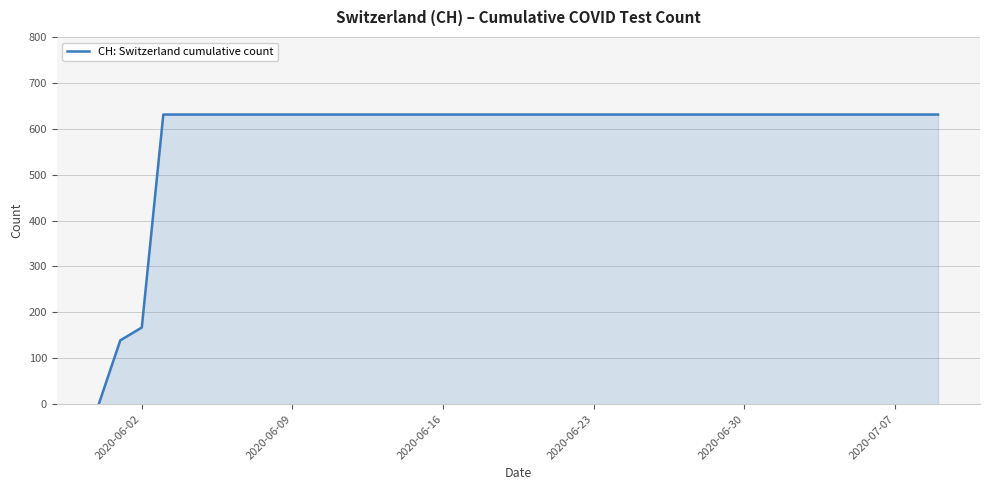

Count the number of categories in the chart.

40